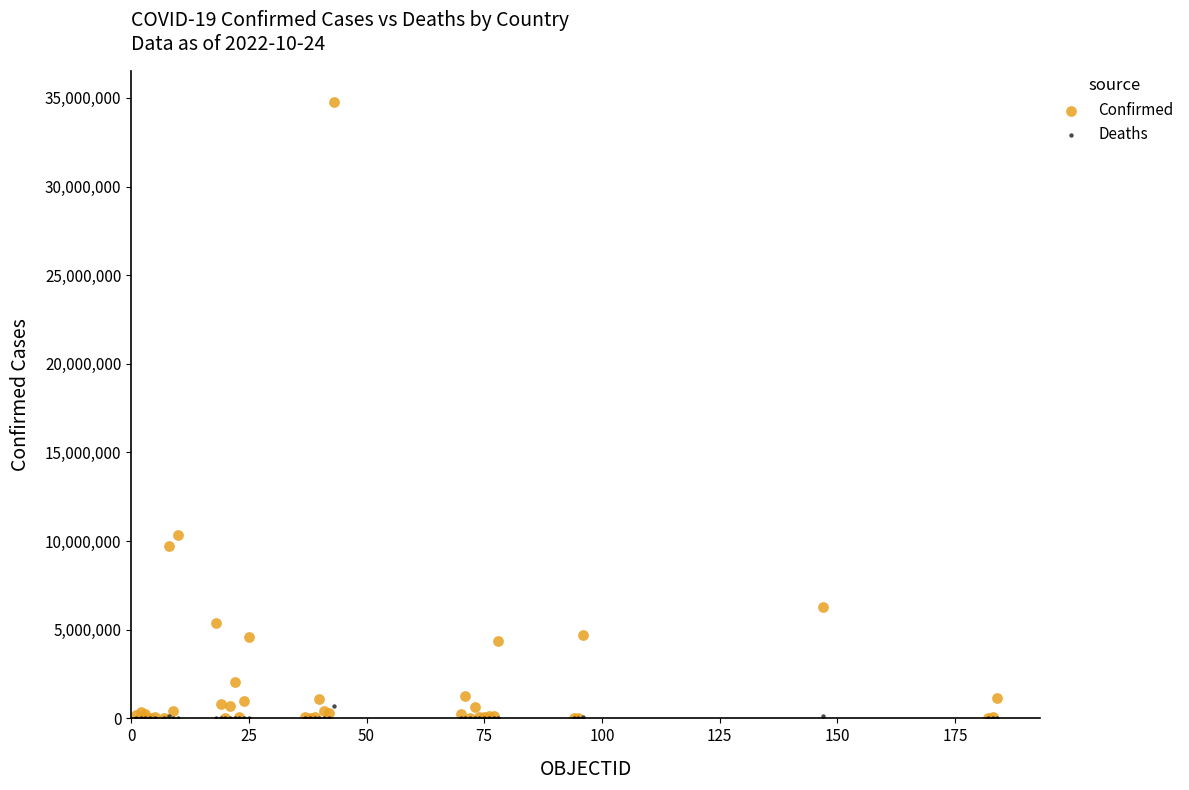

What are all the series names shown in the legend?

Confirmed, Deaths